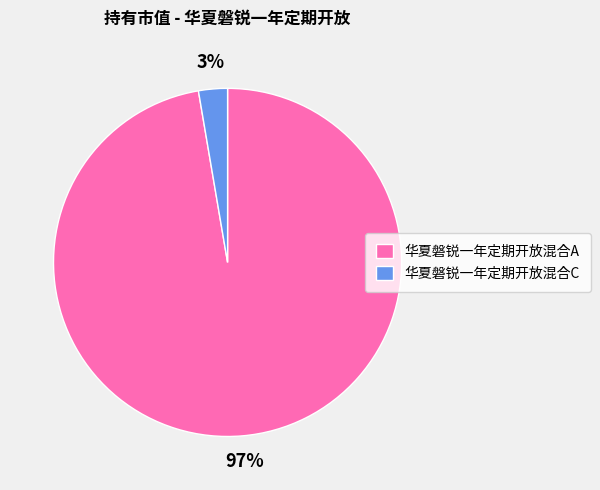

The 华夏磐锐一年定期开放混合C slice represents 3% of the pie. True or false?

True